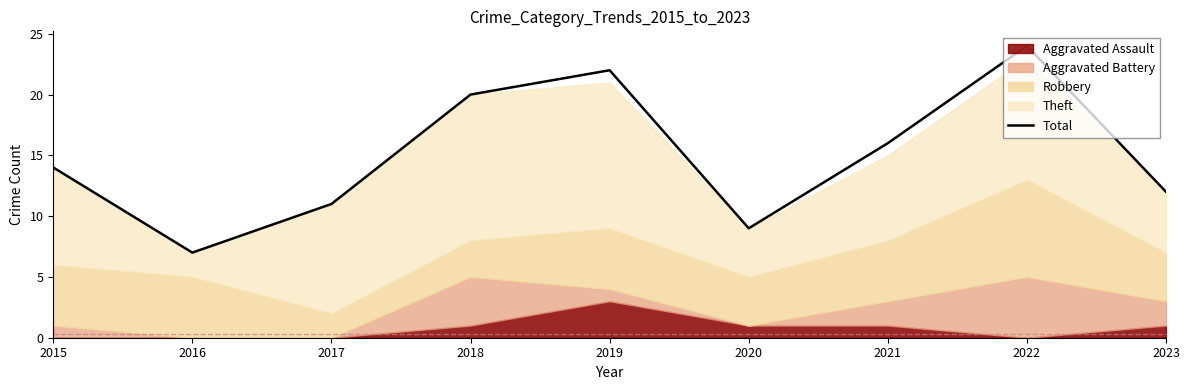

Is it true that the value at 2015 is 5?

False